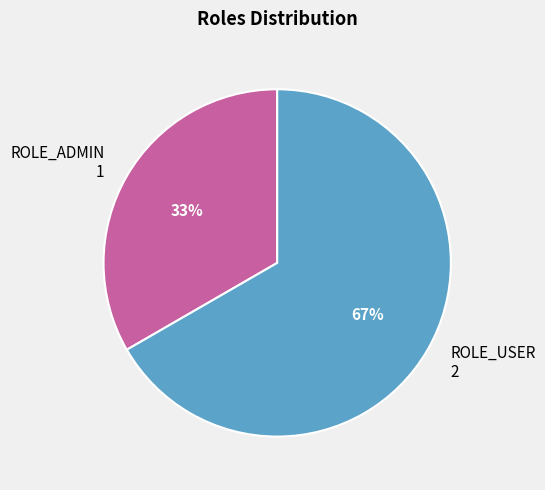

How many segments does this pie chart have?

2